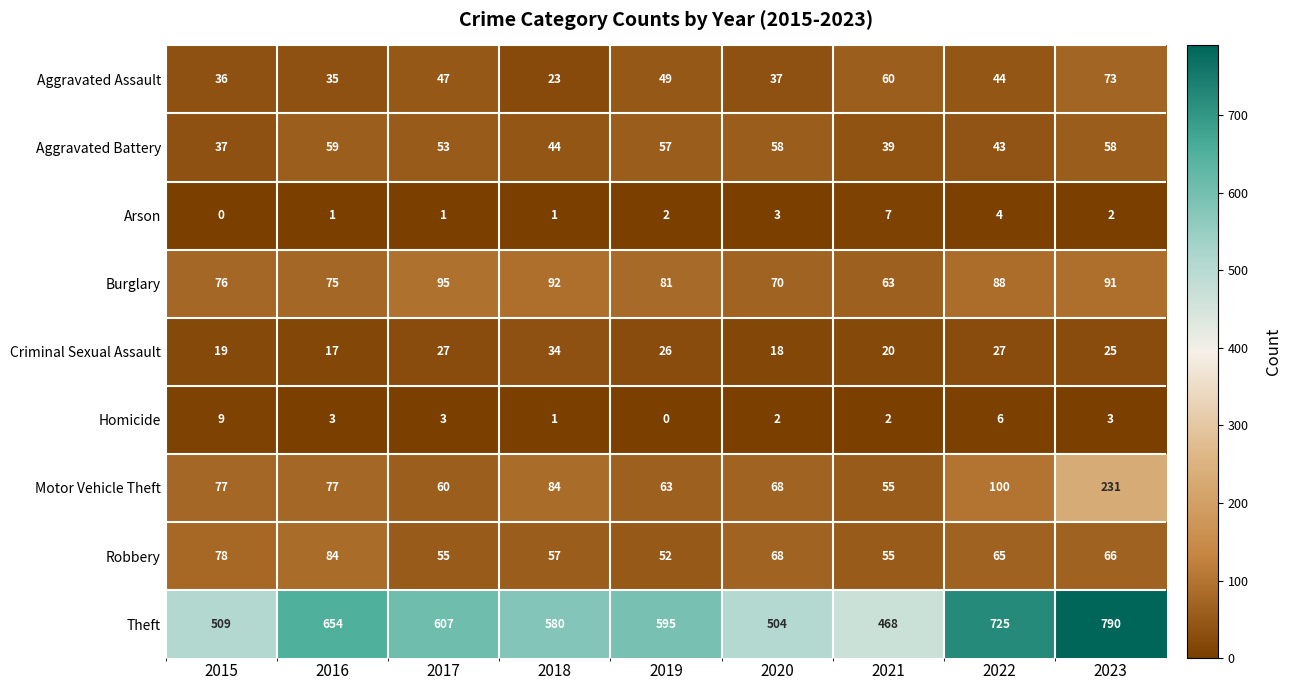

Which series has the largest range (max minus min)?

Theft